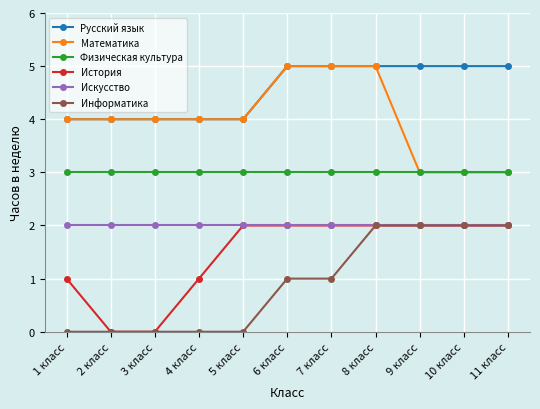

Count the number of data series in this chart.

6